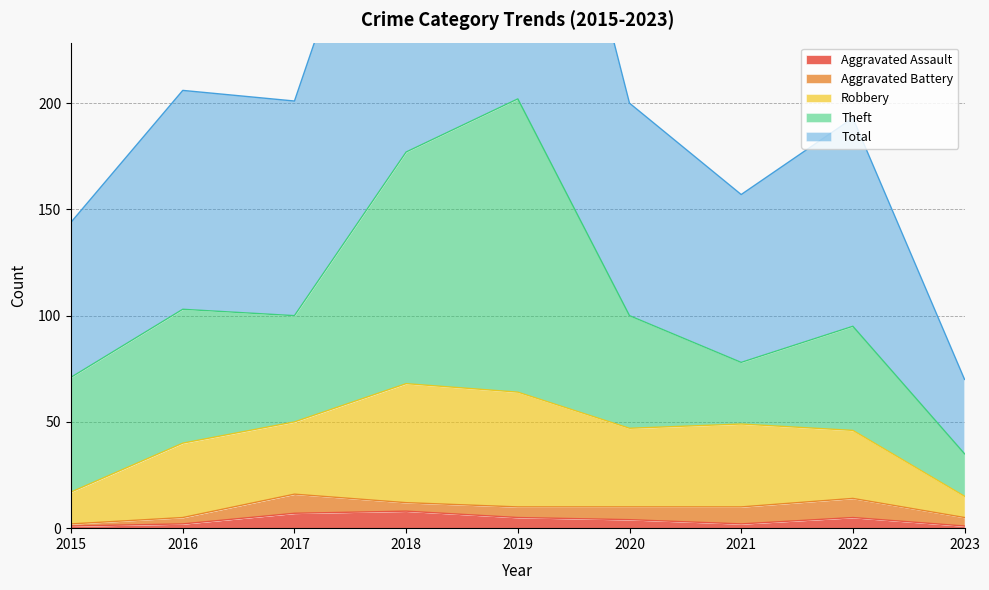

The Robbery series shows 59 at 2021. True or false?

False